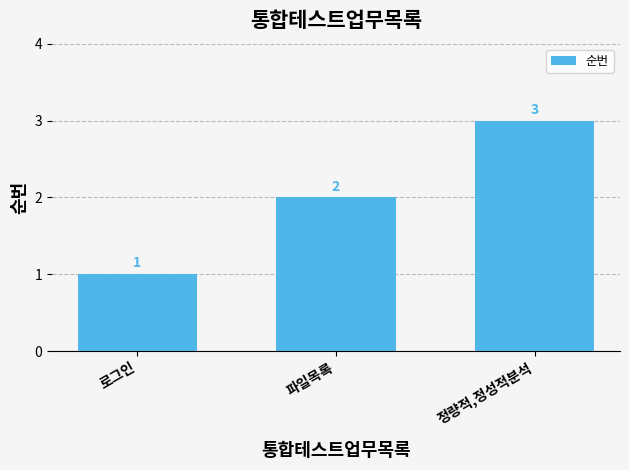

How many data points does each series have?

3